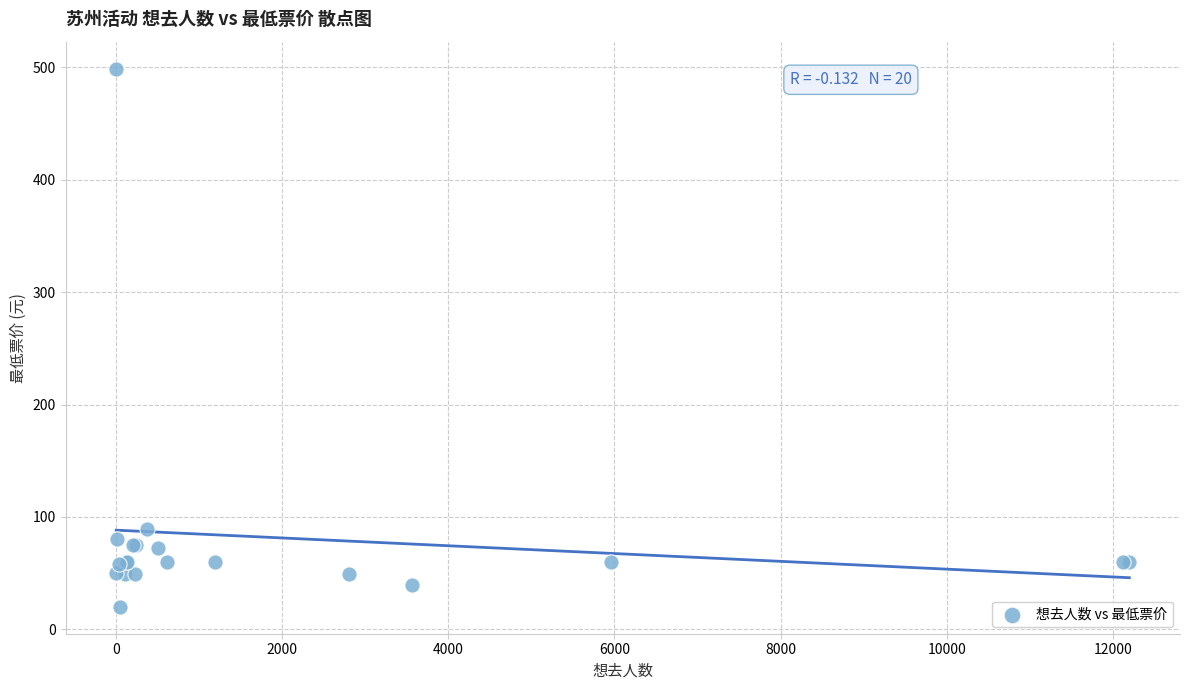

What Y value in the scatter plot is closest to 259?

89